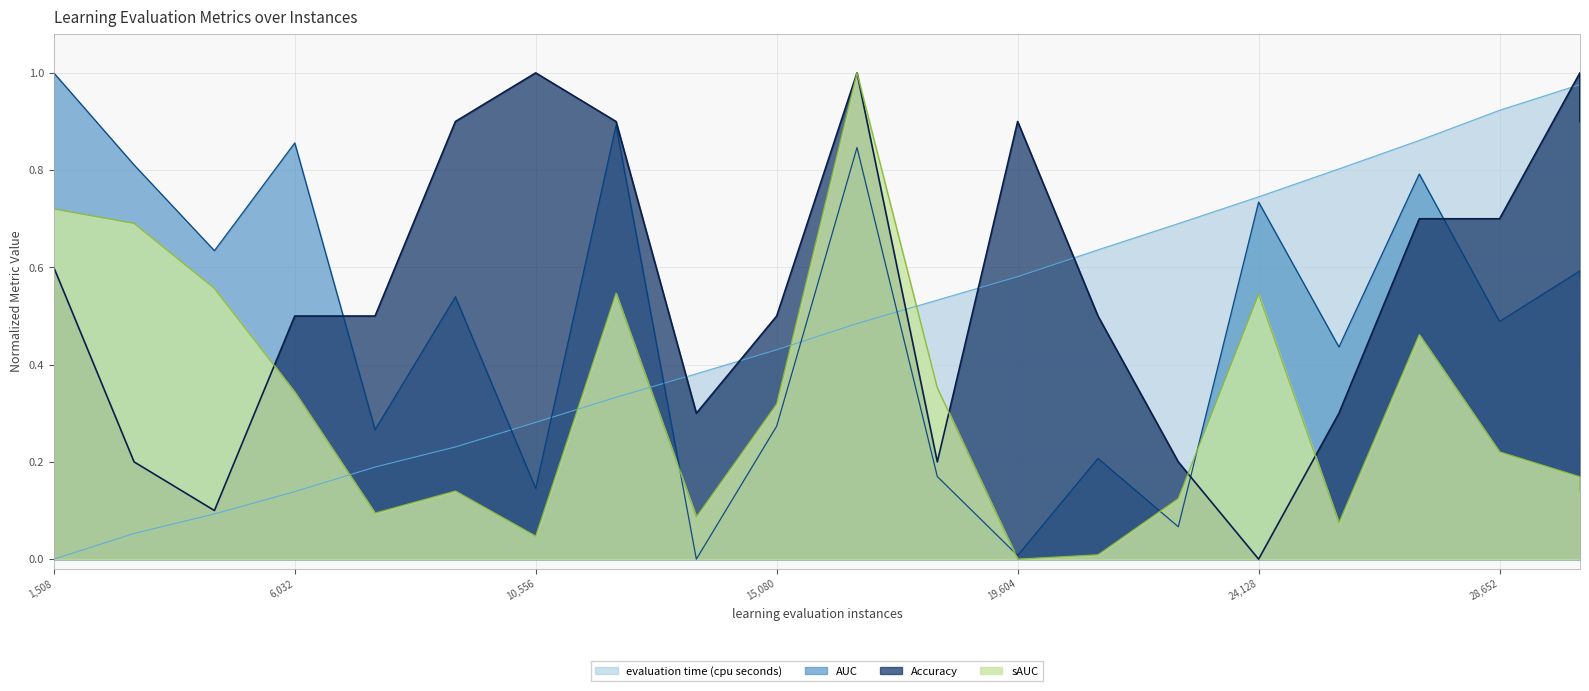

Between which two adjacent categories do evaluation time (cpu seconds) and Accuracy first intersect?

12064.0 and 13572.0